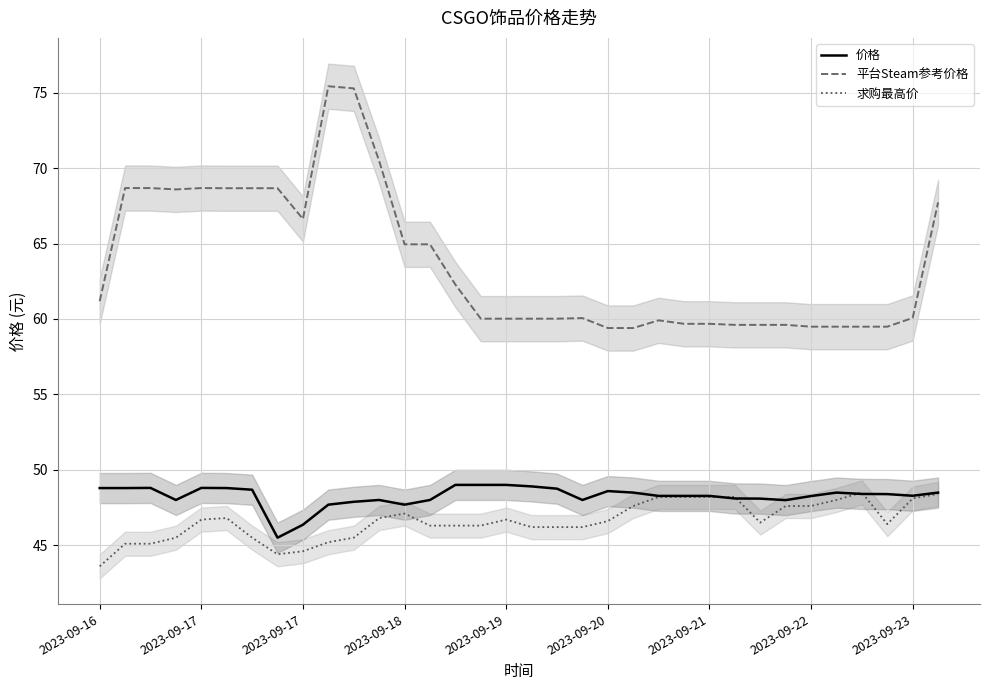

At which category is the sum across all series the highest?

10